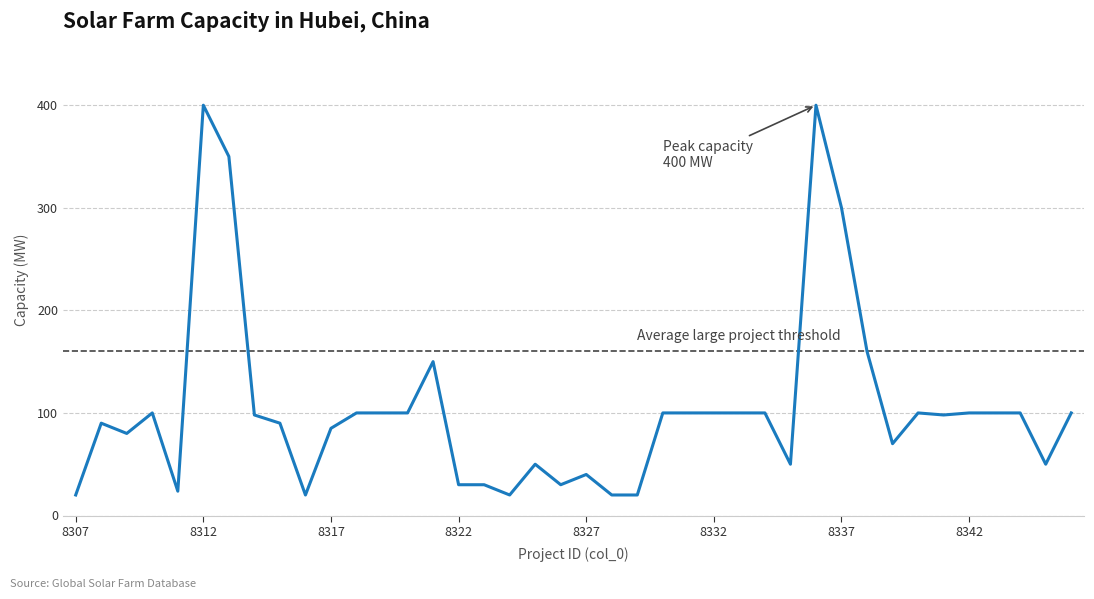

What is the greatest value displayed?

400.0